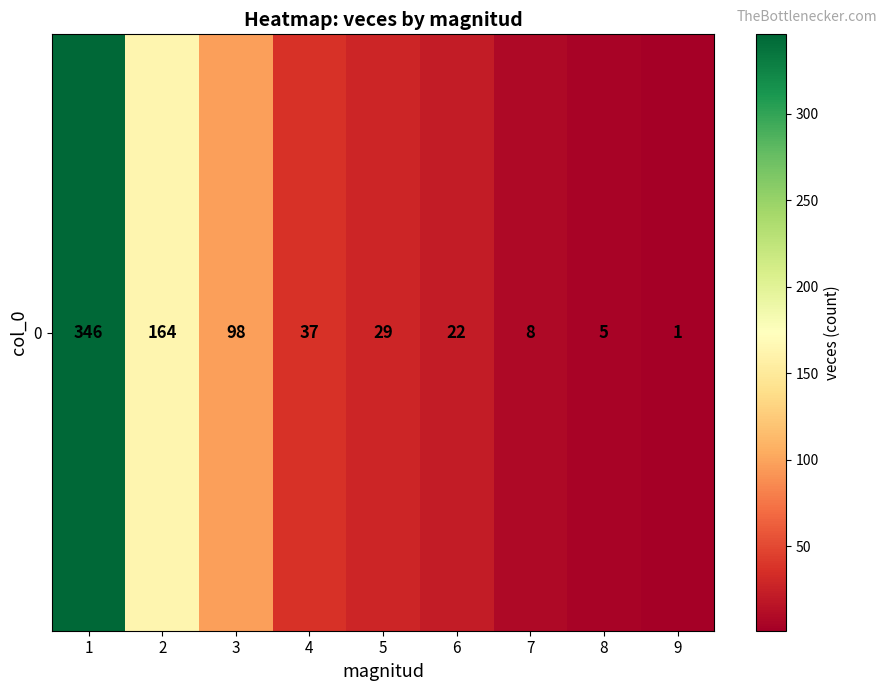

Is it true that the value at 5 is 29?

True